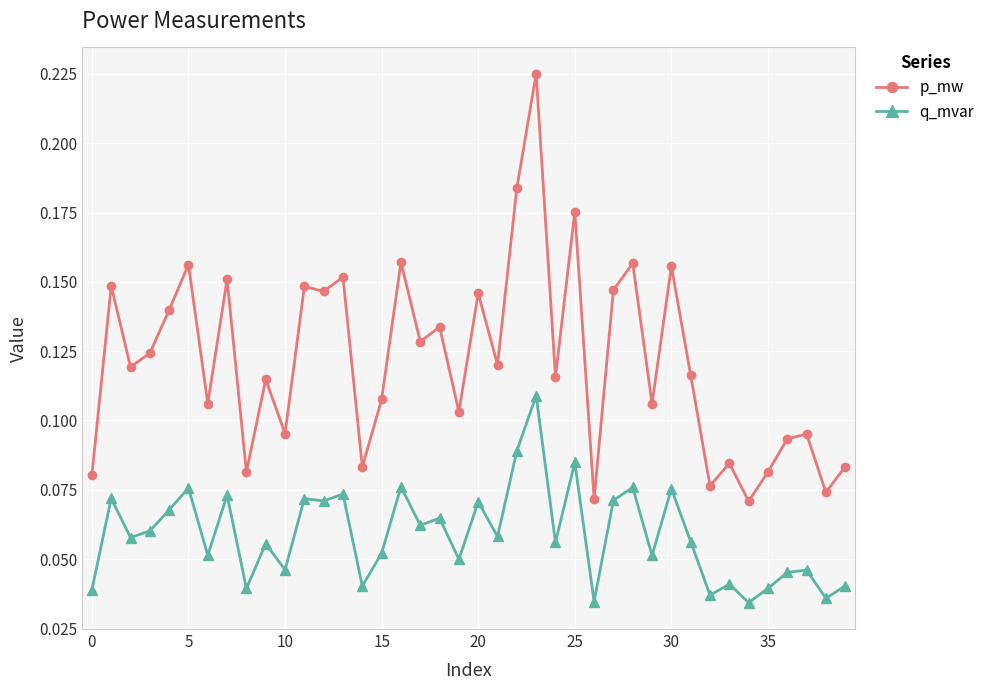

True or false: p_mw and q_mvar cross at least once.

False